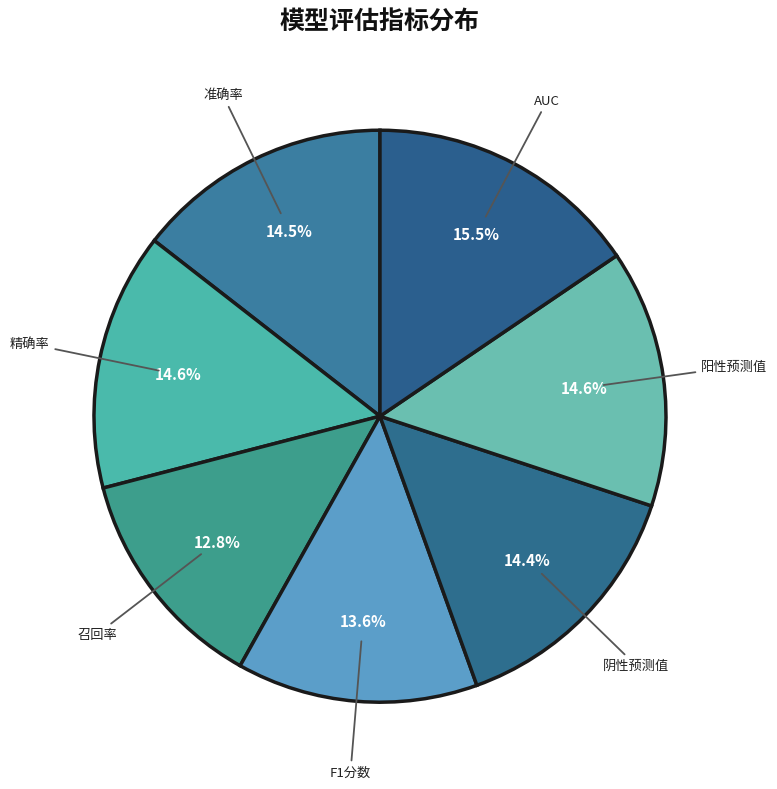

To the nearest percent, what is the difference between the largest and smallest slice percentages?

3%